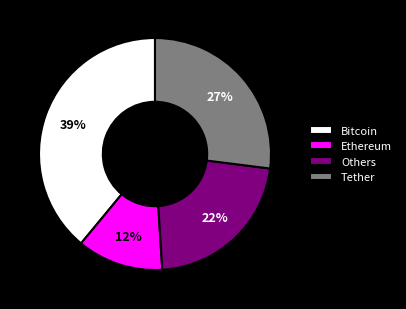

To the nearest percent, what percentage of the pie is Bitcoin?

39%